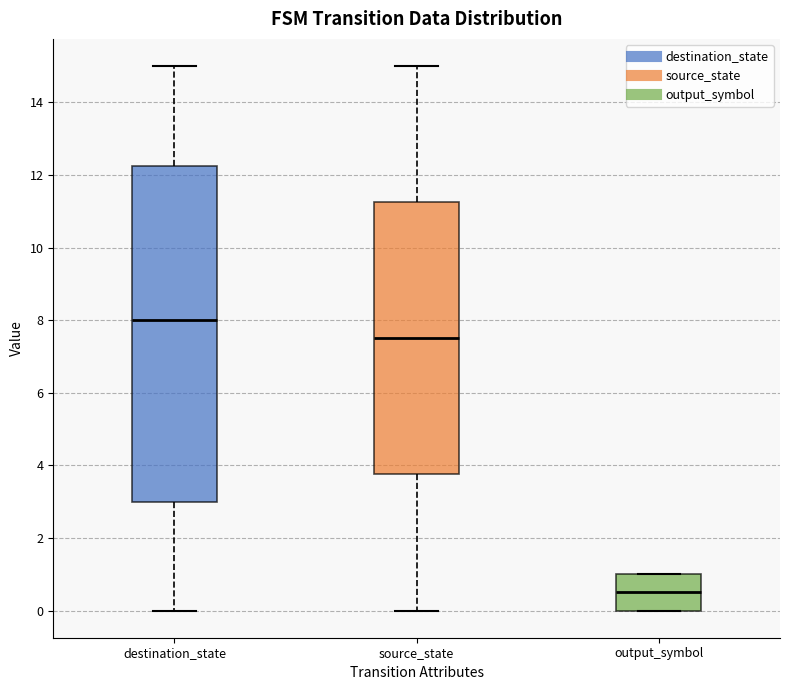

Comparing the boxes themselves (not the whiskers), which one is the tallest?

destination_state